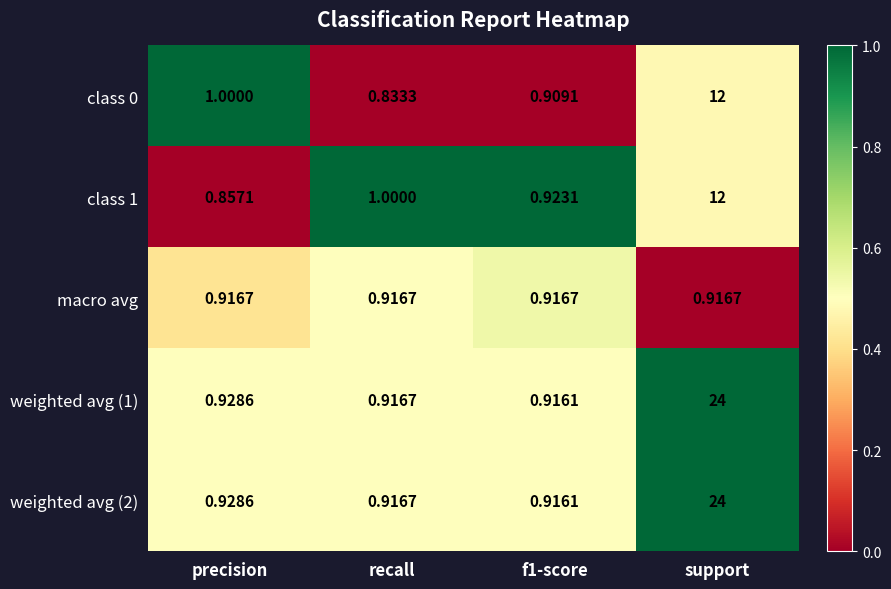

Is the value of weighted avg (1) at precision greater than the value of weighted avg (2) at f1-score?

Yes